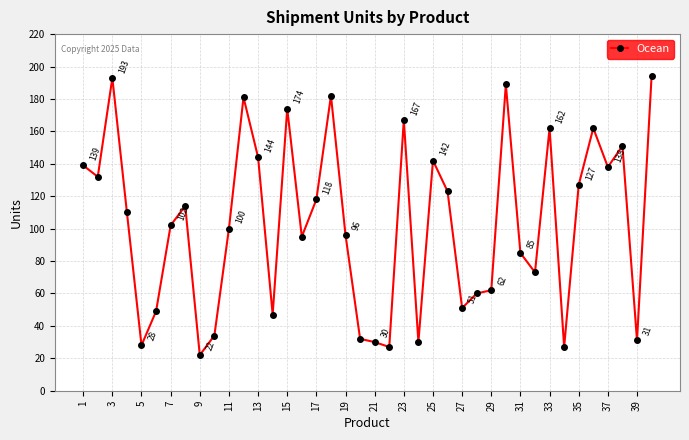

What is the smallest value displayed?

22